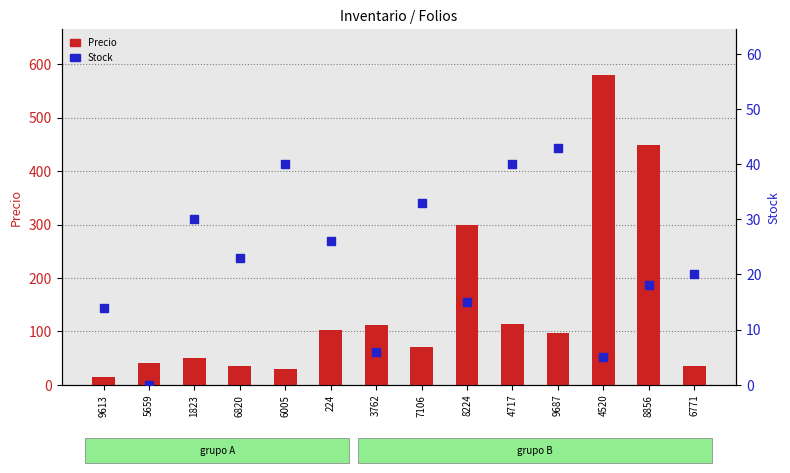

At which category is the sum across all series the highest?

4520